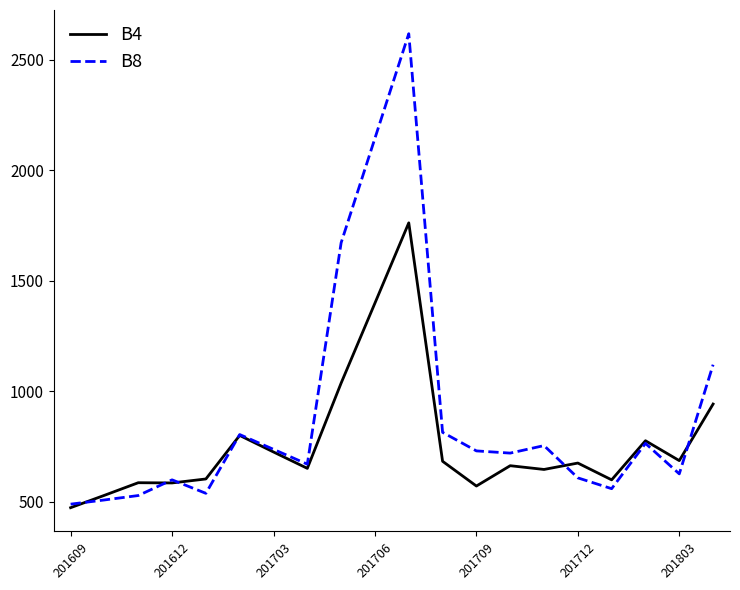

True or false: B4 has more than 0 points higher than both neighbors.

True